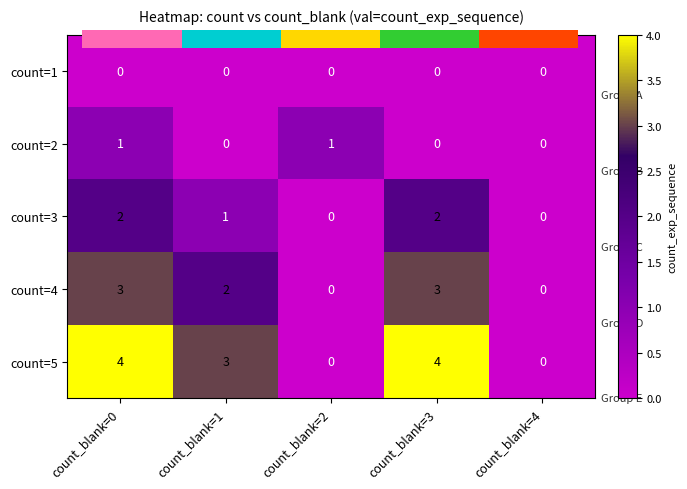

Which series changed the most between count_blank=0 and count_blank=2?

count=5